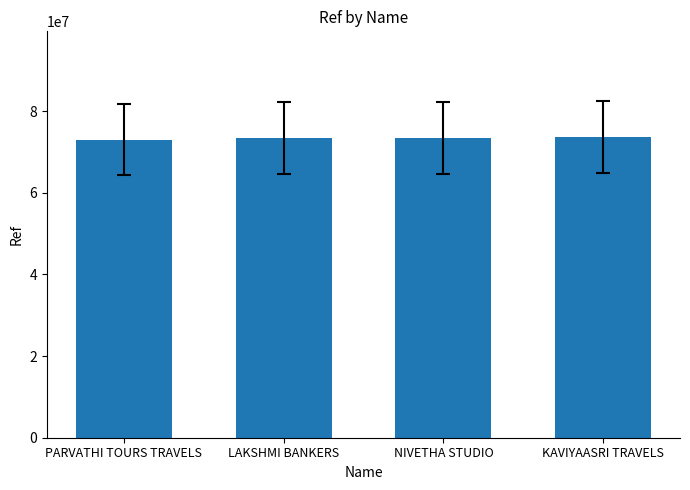

The value at PARVATHI TOURS TRAVELS is 73039163. True or false?

True